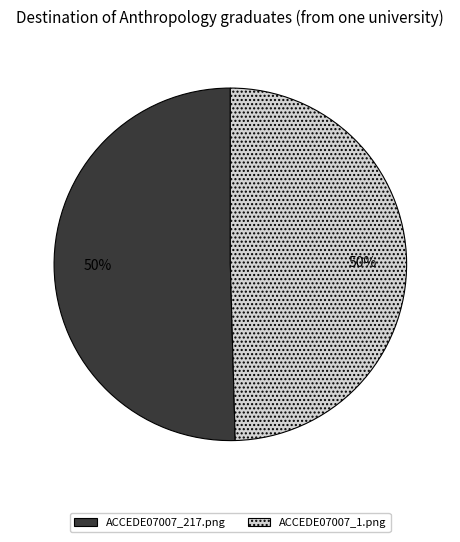

How many segments does this pie chart have?

2